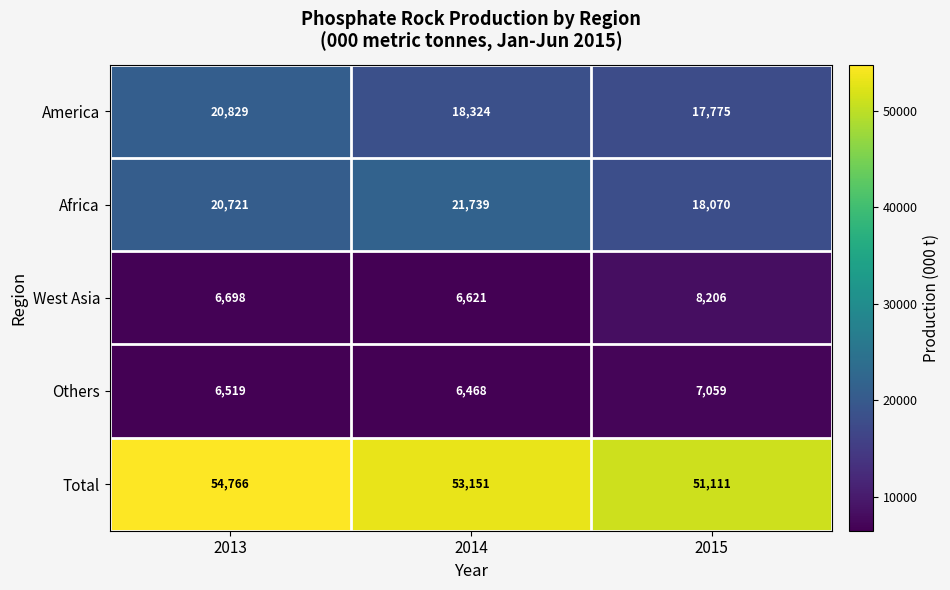

How many data points does each series have?

3